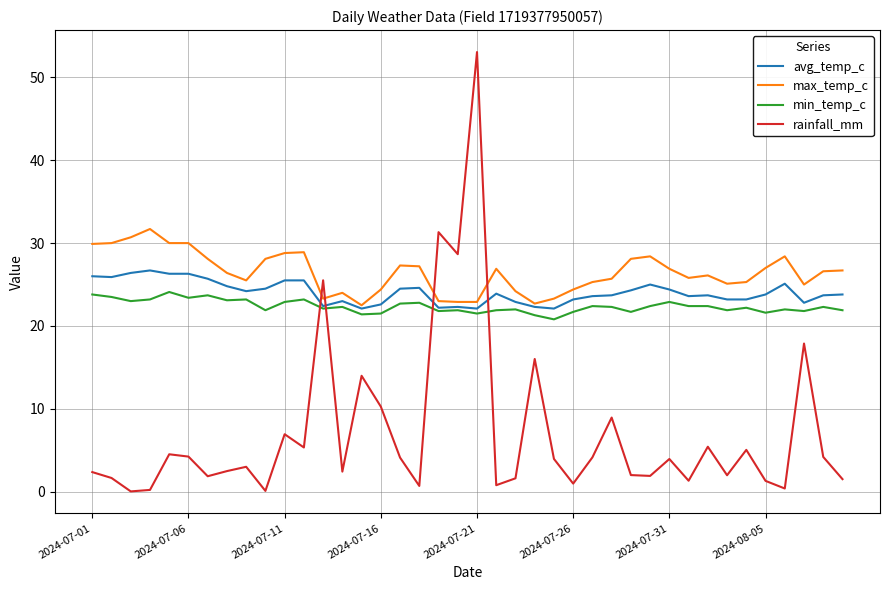

Which series ends up on top after the final intersection of rainfall_mm and max_temp_c?

max_temp_c